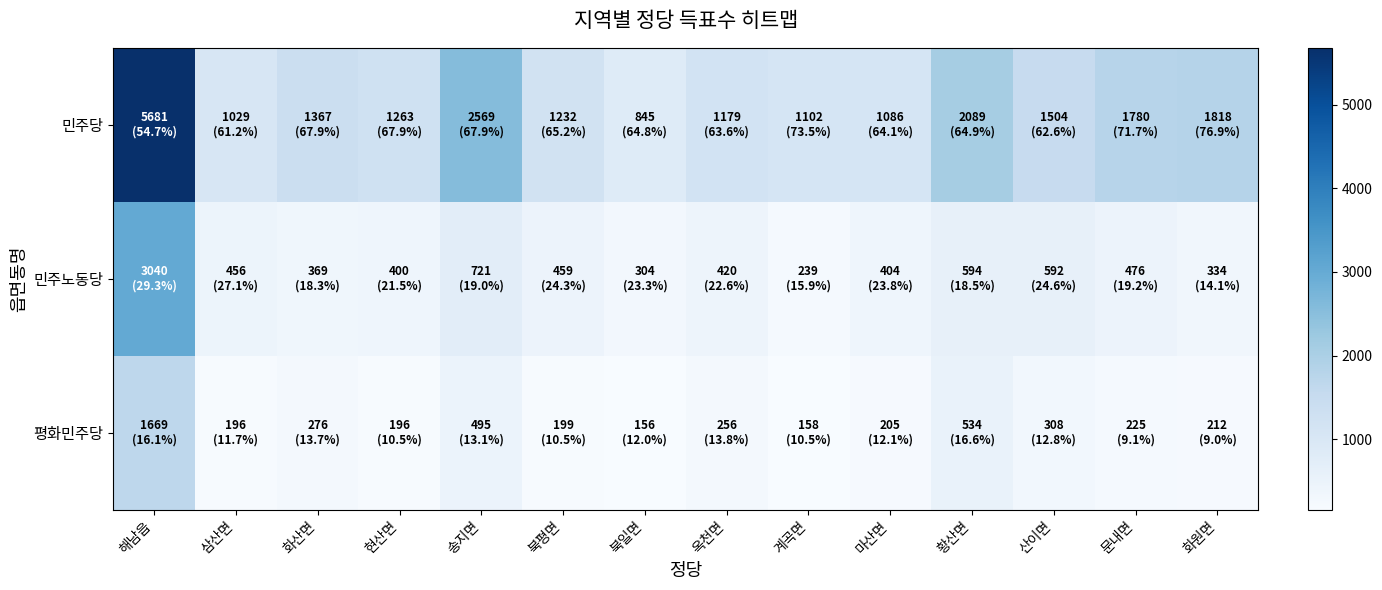

What is the total value across all series at 산이면?

2404